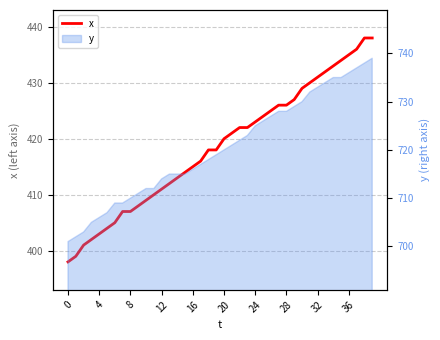

What is the change in value from 23 to 33?

+10